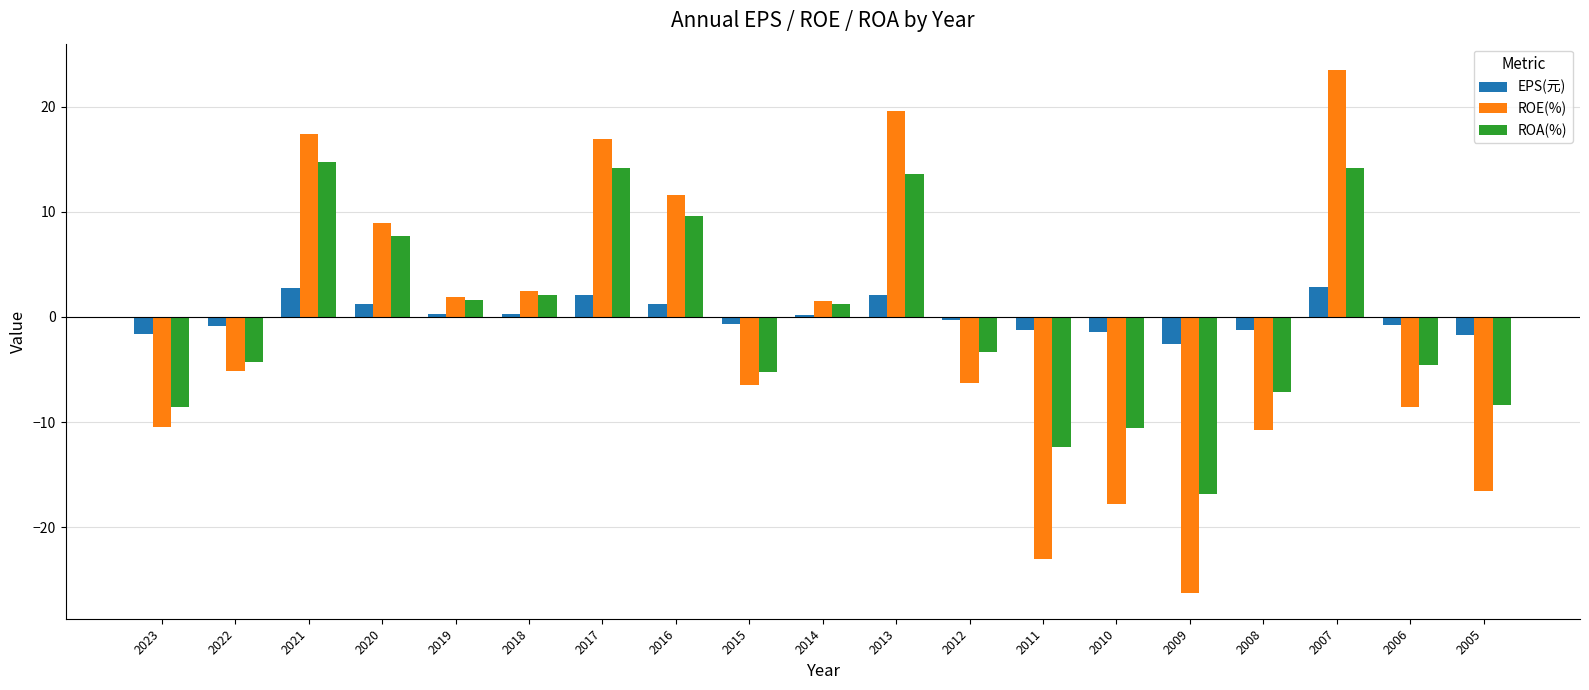

How many groups of bars are there?

19